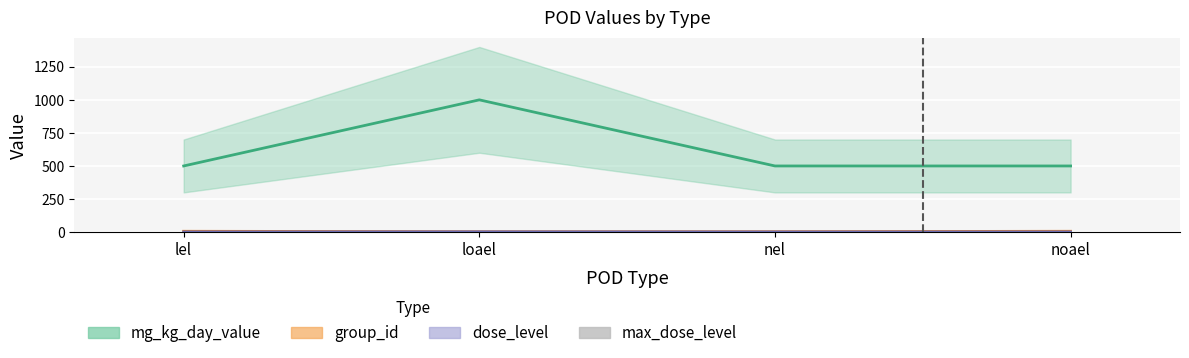

What is the maximum value shown in the chart?

1000